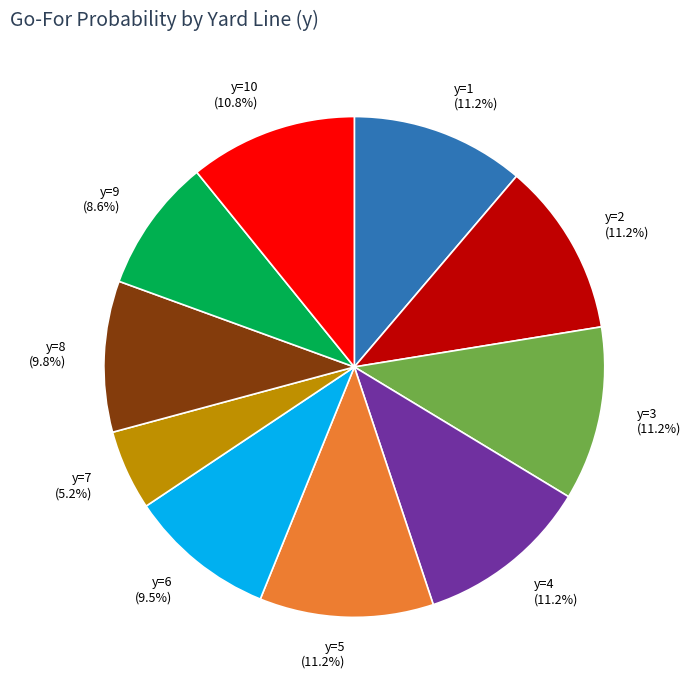

To the nearest percent, what is the combined percentage of y=5 and y=10?

22%